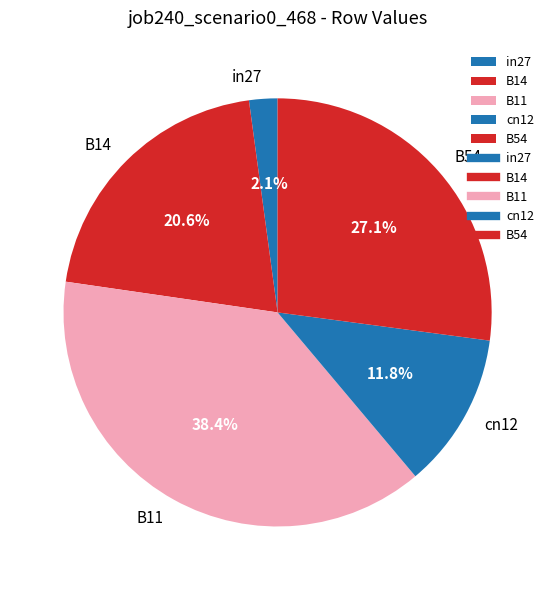

Which category has the smallest portion of the pie?

in27